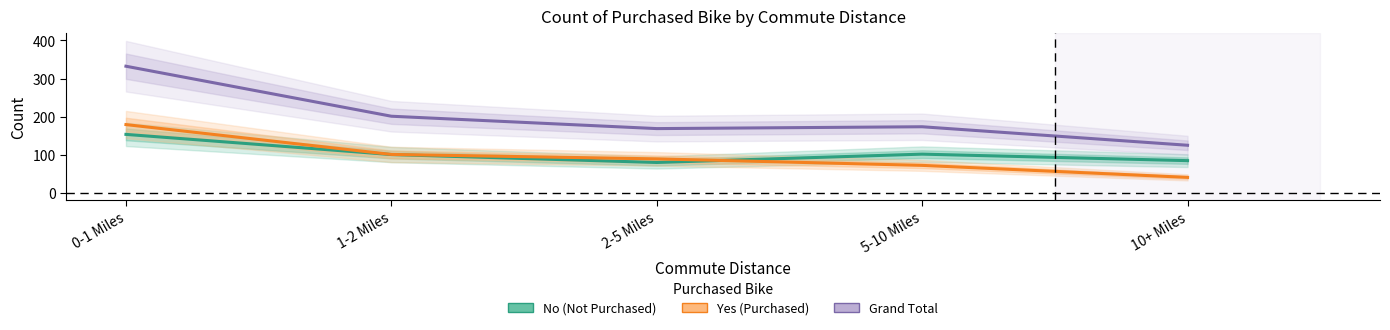

What is the label of the 4th point from the left?

5-10 Miles